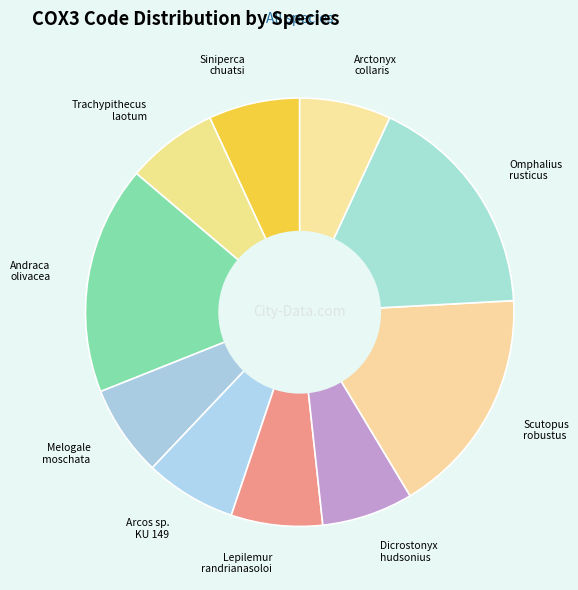

Combined, do Dicrostonyx hudsonius and Omphalius rusticus account for over 50%?

No